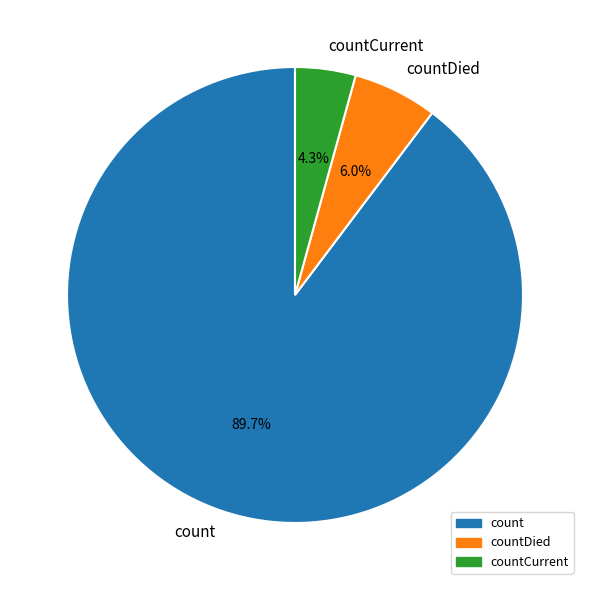

Count the number of slices in the pie.

3